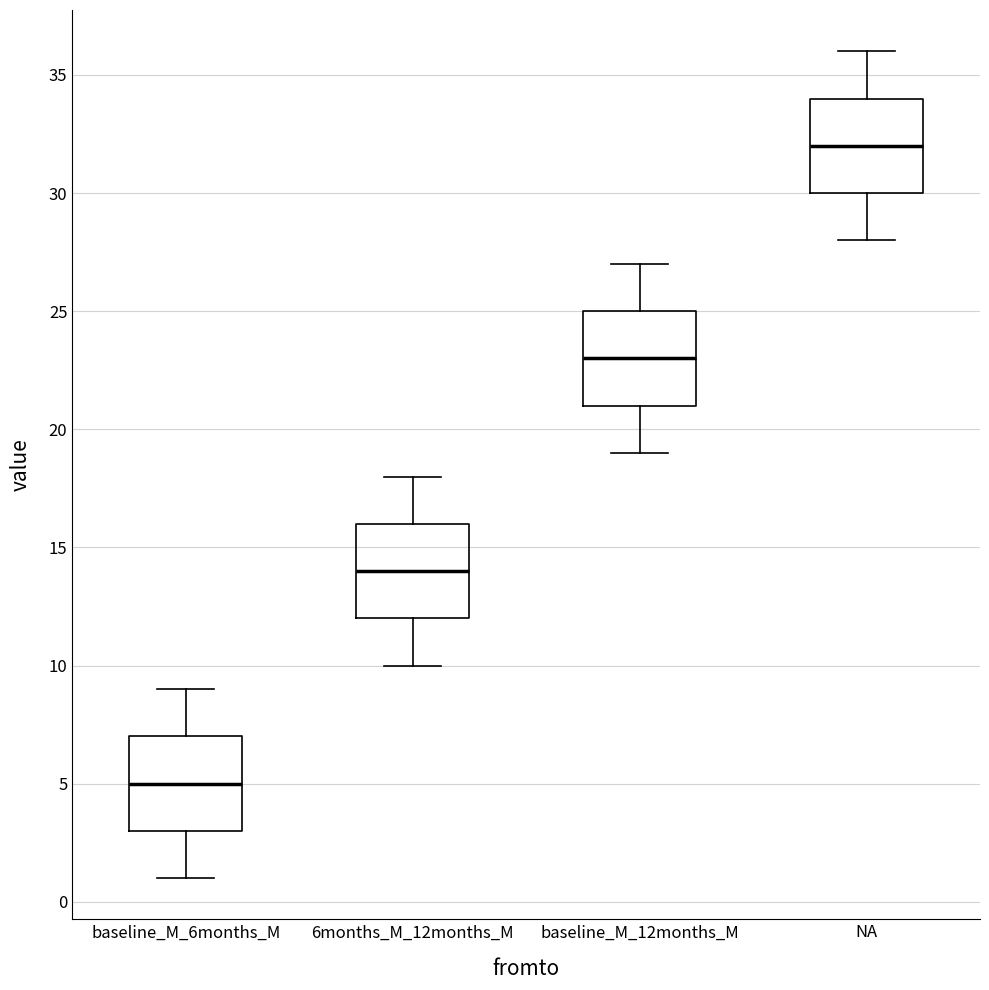

Reading left to right, read every box against the y-axis: the position of its median line, the range the box covers, and the ends of its whiskers. The values are not printed on the chart, so give them approximately, as read against the axis.

baseline_M_6months_M: median 5, box 3 to 7, whiskers 1 to 9
6months_M_12months_M: median 14, box 12 to 16, whiskers 10 to 18
baseline_M_12months_M: median 23, box 21 to 25, whiskers 19 to 27
NA: median 32, box 30 to 34, whiskers 28 to 36